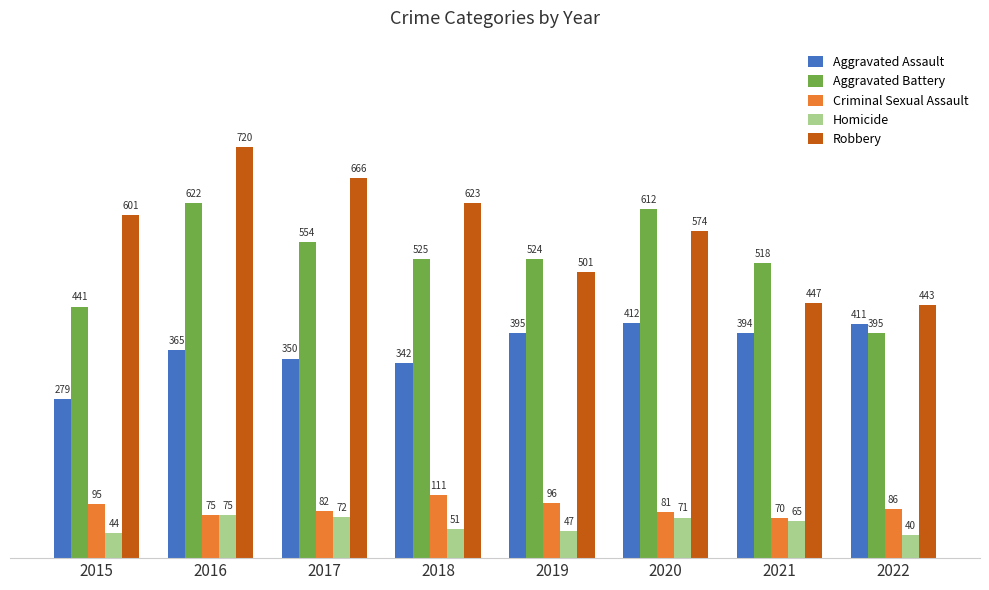

What is the value of the Aggravated Assault bar at the 7th from the left?

394